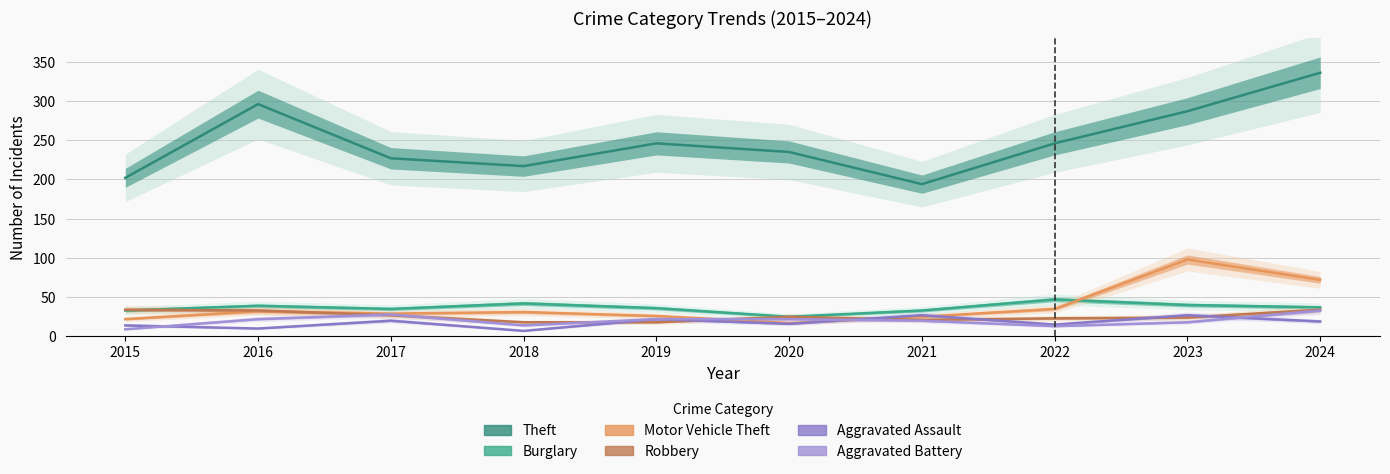

What is the total value across all series at 2021?

320